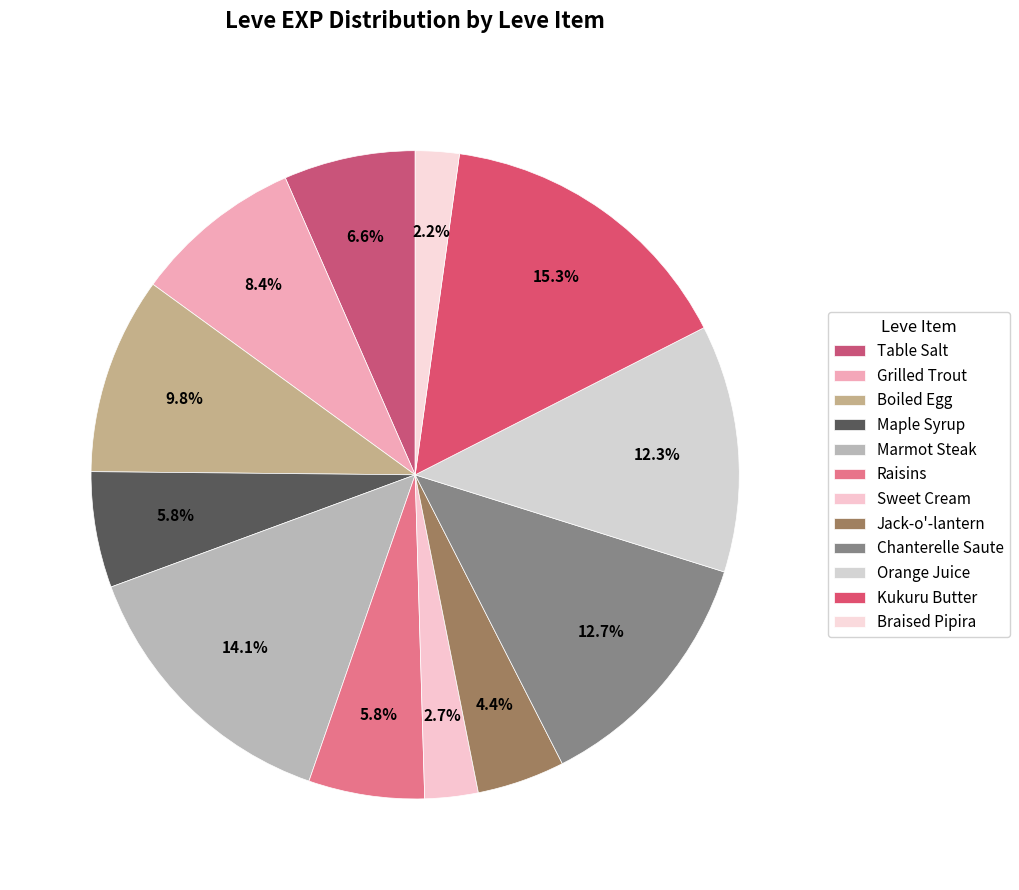

How many segments does this pie chart have?

12